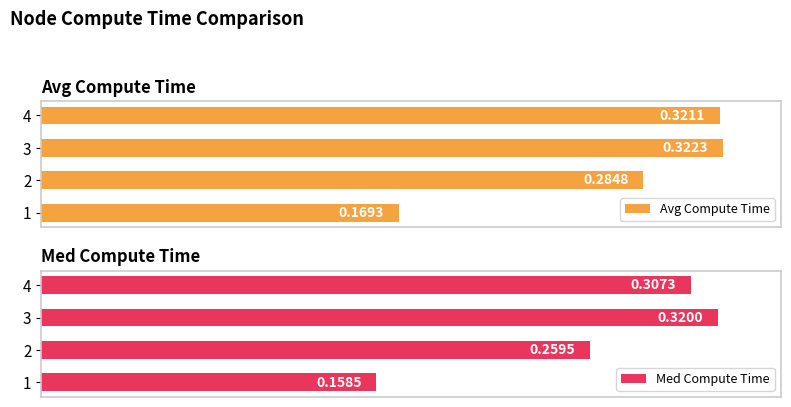

Rank the categories by Avg Compute Time value from highest to lowest.

3, 4, 2, 1